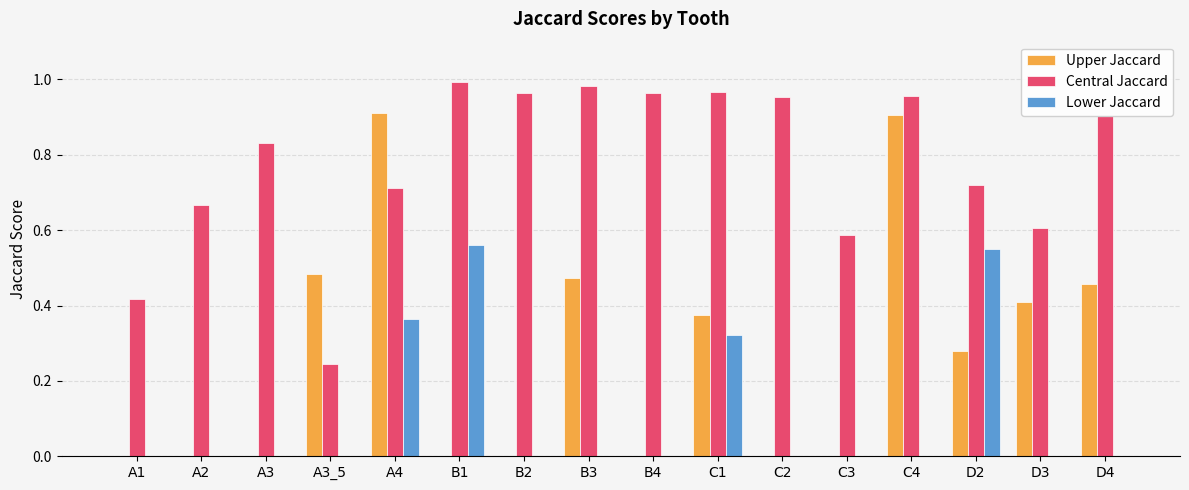

What is the sum of all Lower Jaccard values?

1.8